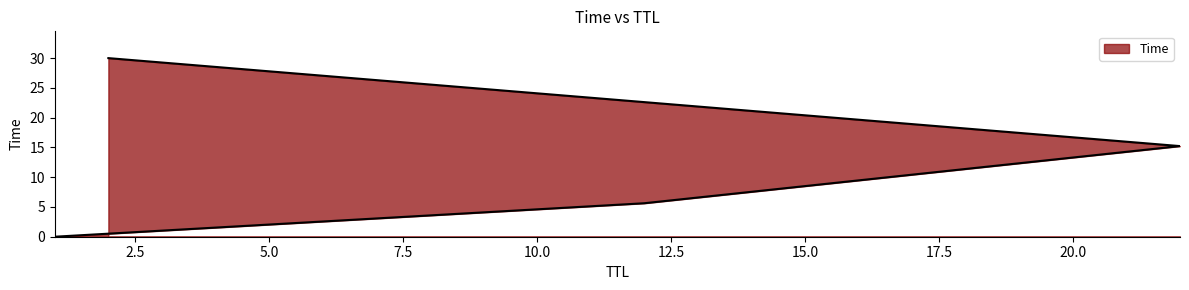

How many lines are shown in the chart?

1